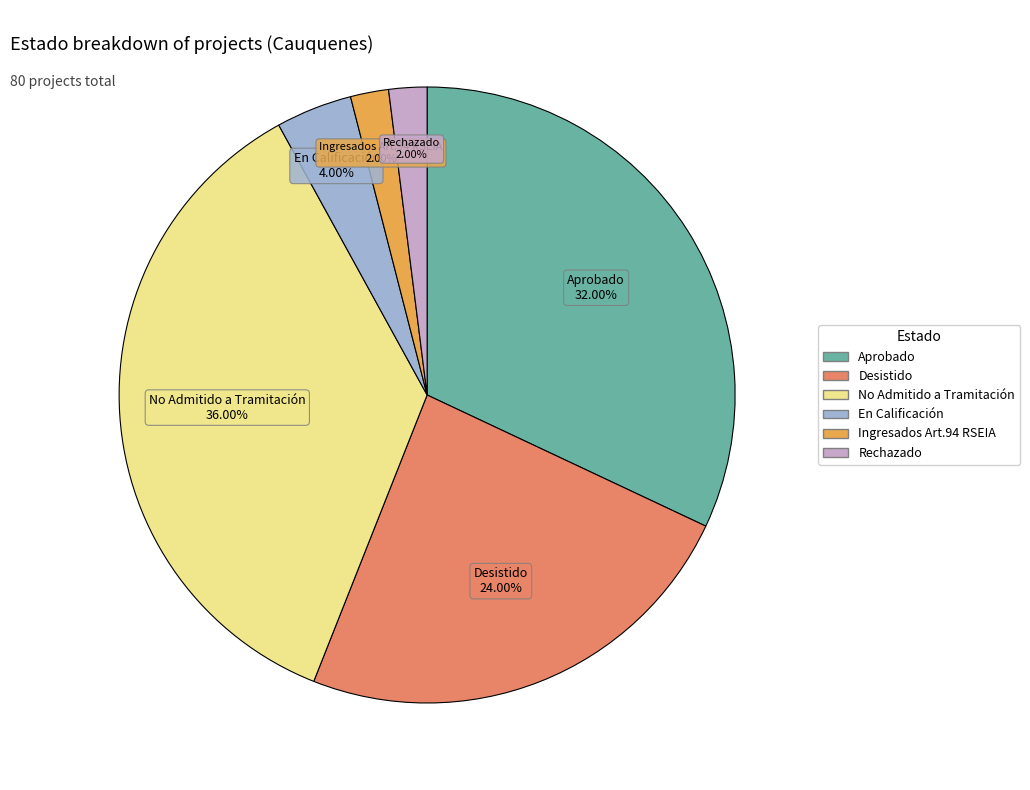

Between Desistido and Rechazado, which is larger?

Desistido